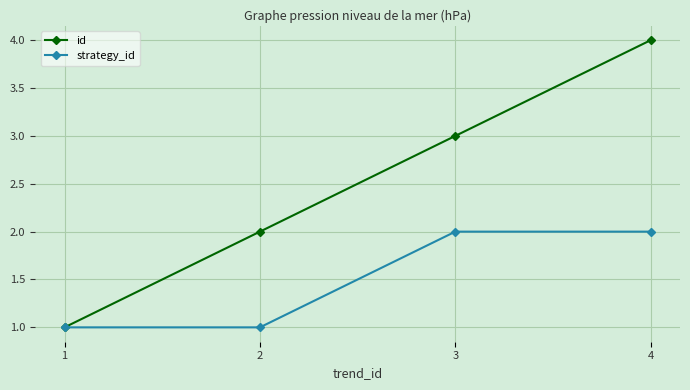

List the series in order of their peak value, highest first.

id, strategy_id